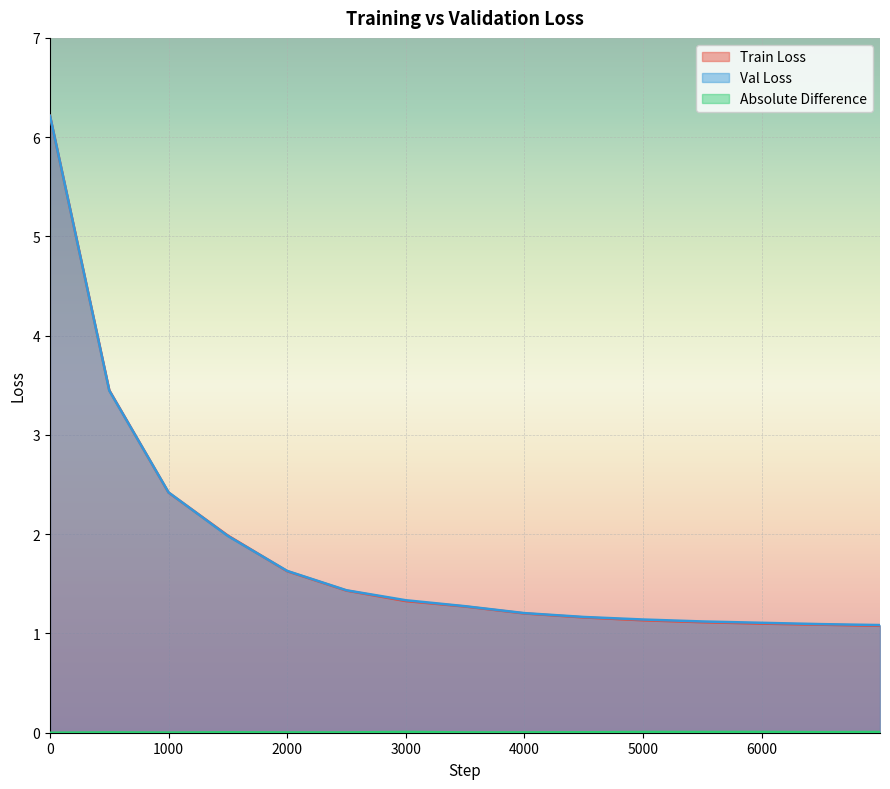

Reading left to right, list all the values displayed in this chart.

Train Loss: 6.2	3.4	2.4	2.0	1.6	1.4	1.3	1.3	1.2	1.2	1.1	1.1	1.1	1.1	1.1
Val Loss: 6.2	3.4	2.4	2.0	1.6	1.4	1.3	1.3	1.2	1.2	1.1	1.1	1.1	1.1	1.1
Absolute Difference: 0.0	0.0	0.0	0.0	0.0	0.0	0.0	0.0	0.0	0.0	0.0	0.0	0.0	0.0	0.0